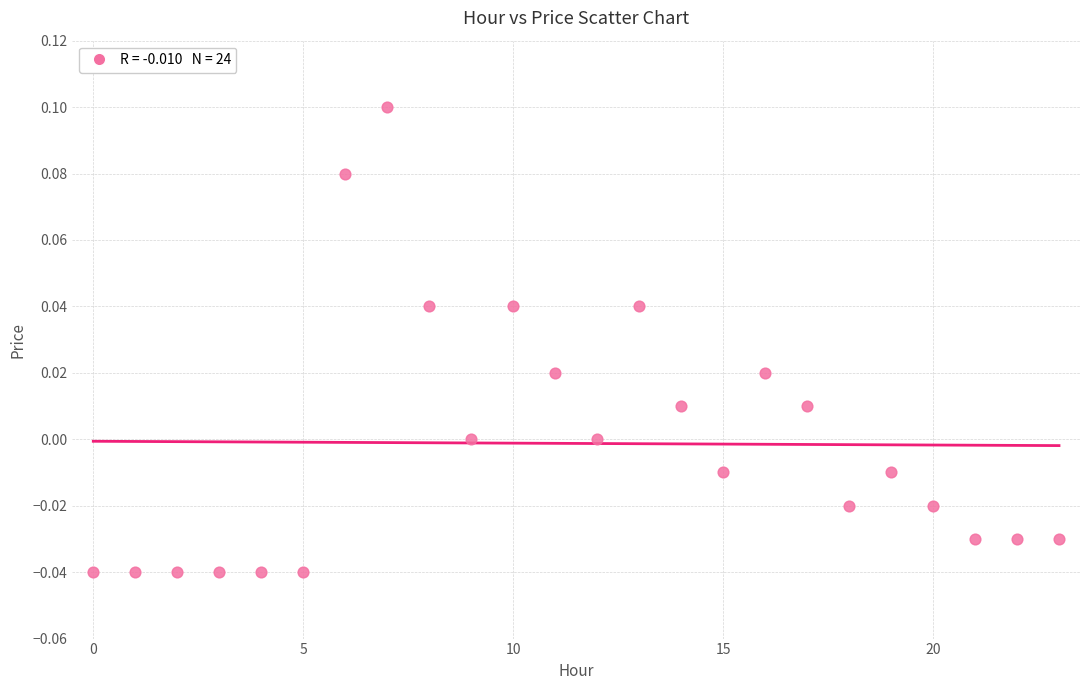

How many data points are displayed?

24